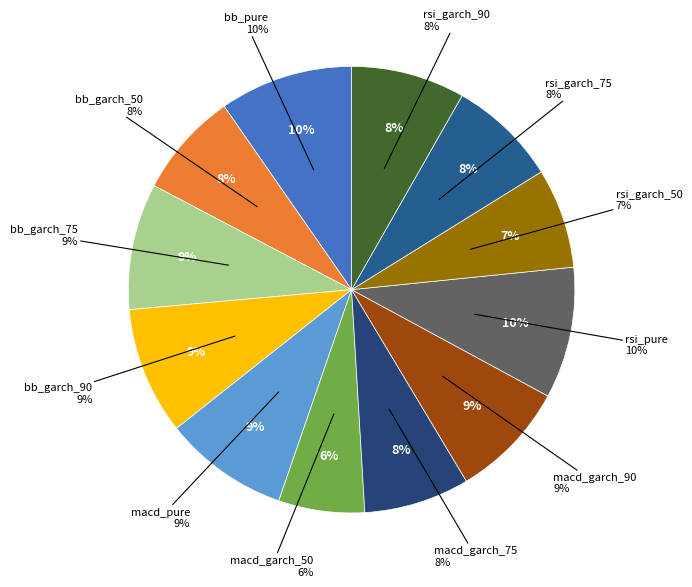

How many segments does this pie chart have?

12